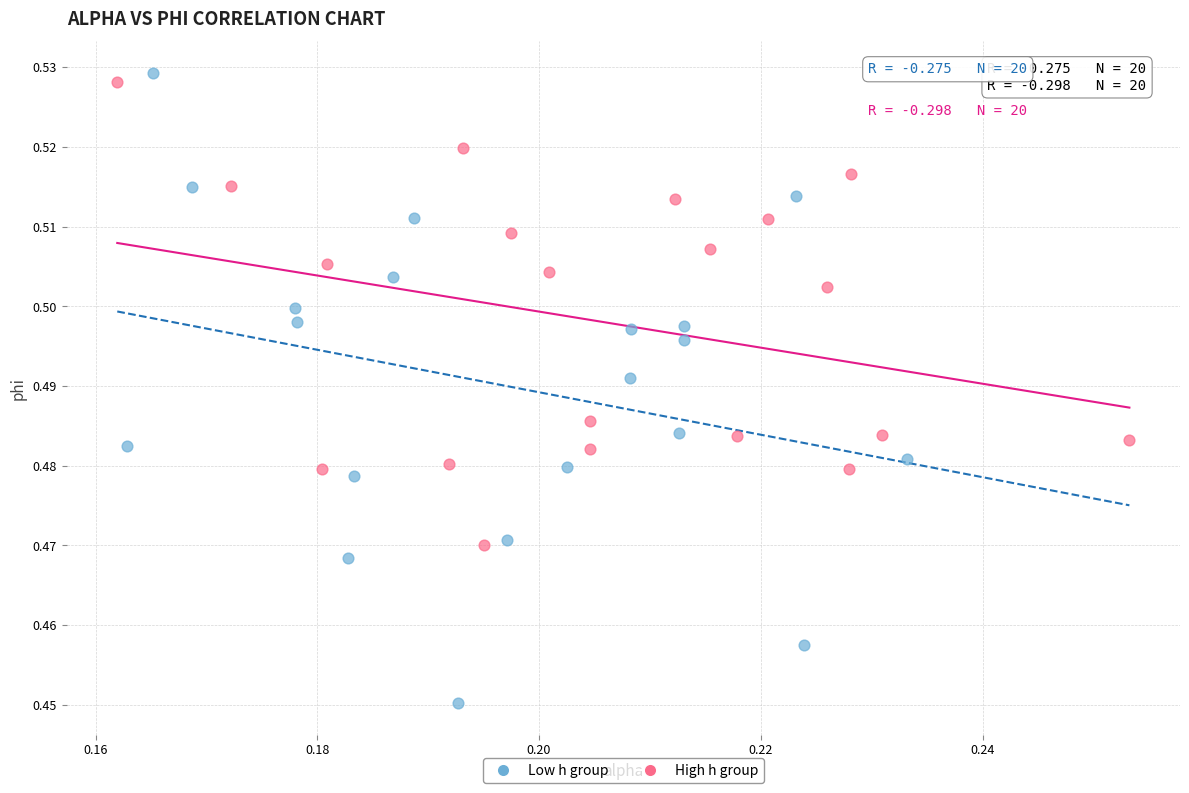

Which series has the widest spread of Y values?

Low h group